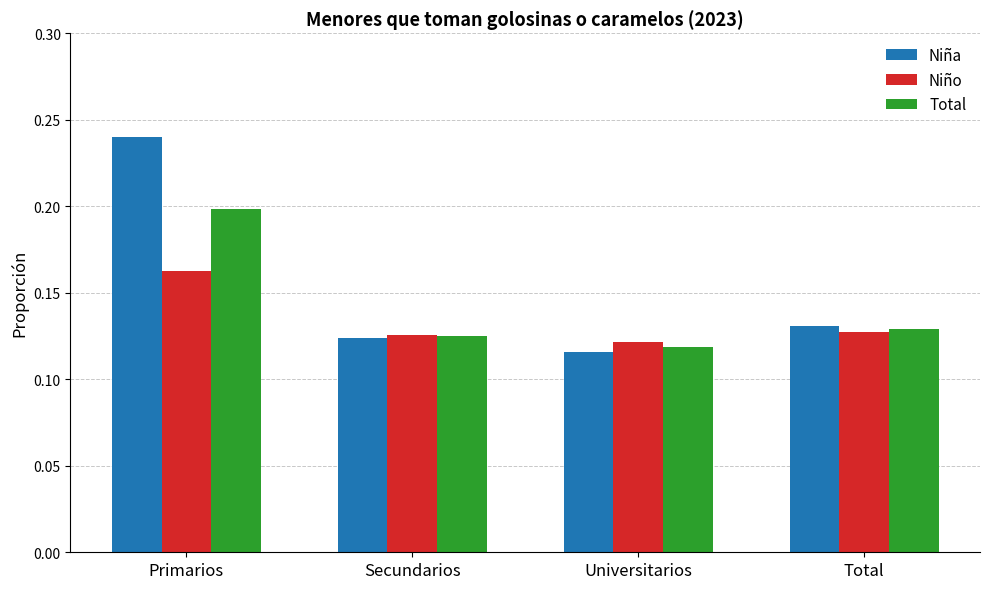

Does the chart contain stacked bars?

No